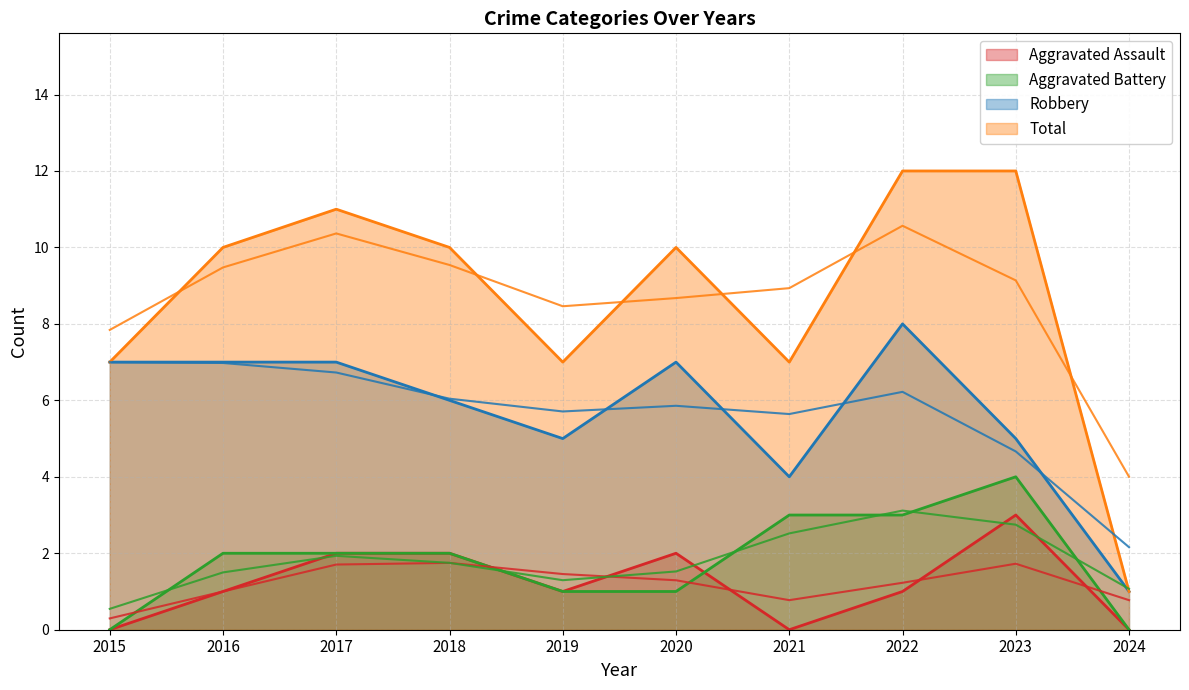

Count the Robbery values in the range 5 to 7.

7